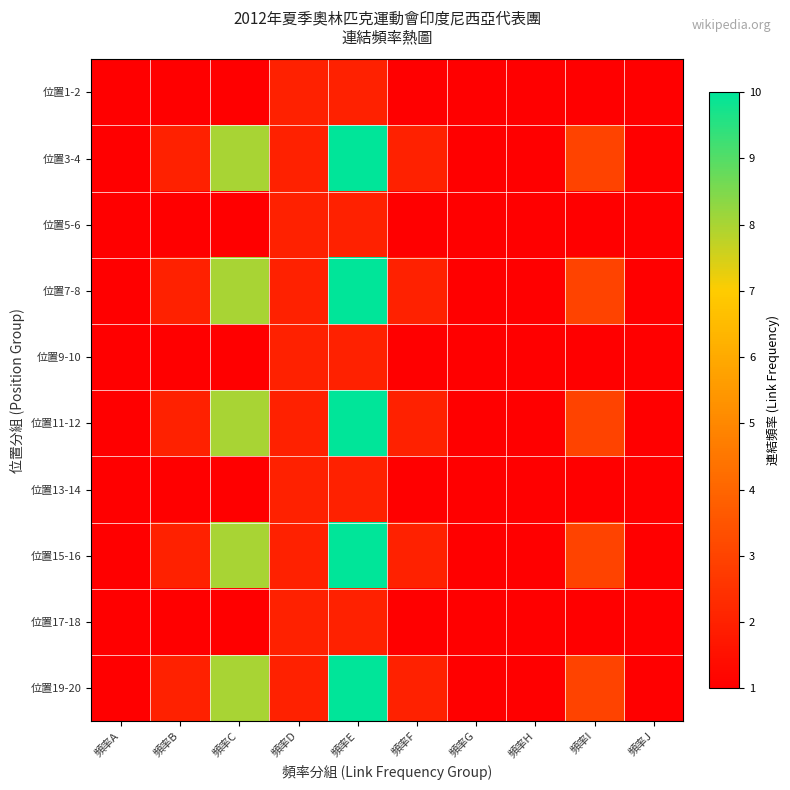

What is the minimum value shown in the chart?

1